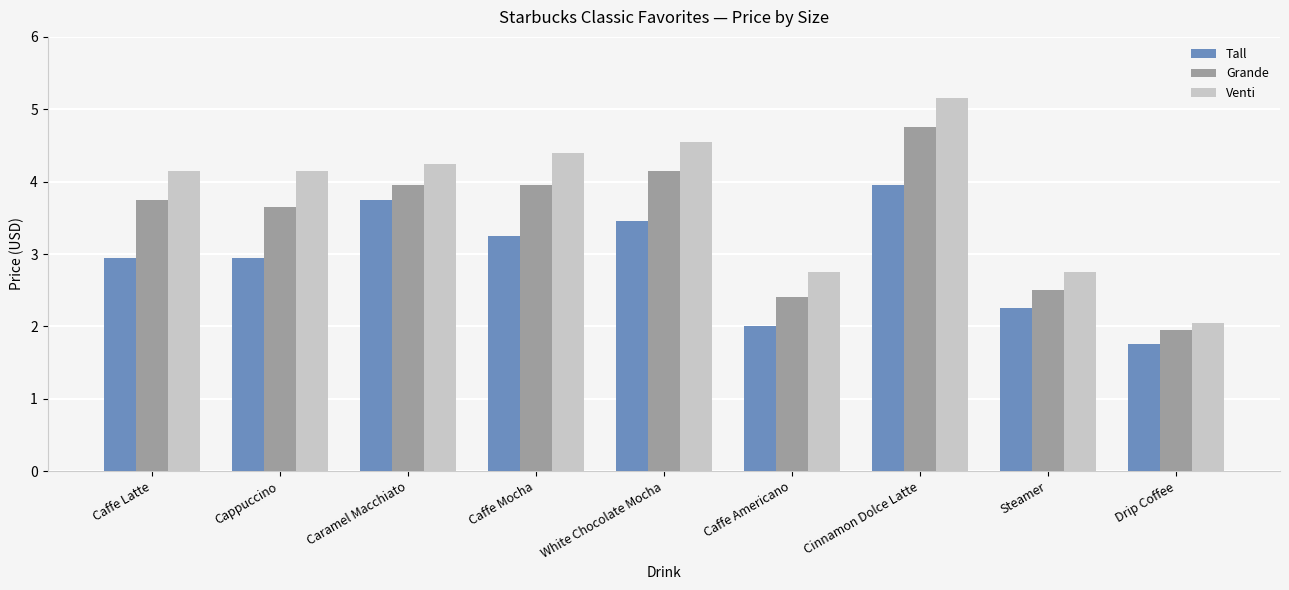

What is the lowest value of the Tall series?

1.8